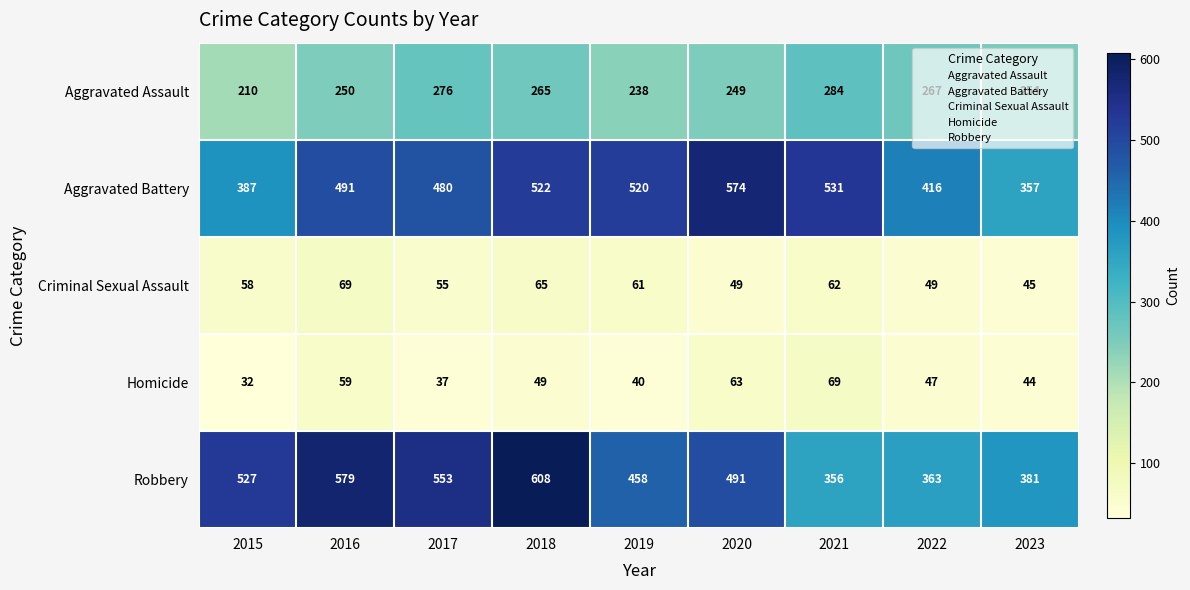

What is the sum of the Homicide values at 2018 and 2019?

89